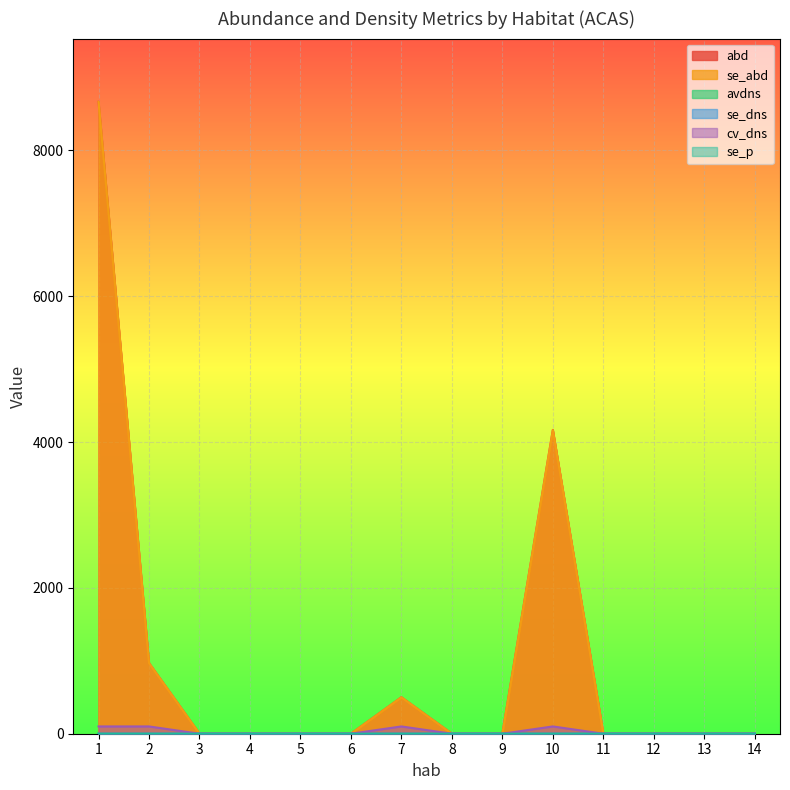

Which label corresponds to the largest value in the chart?

1